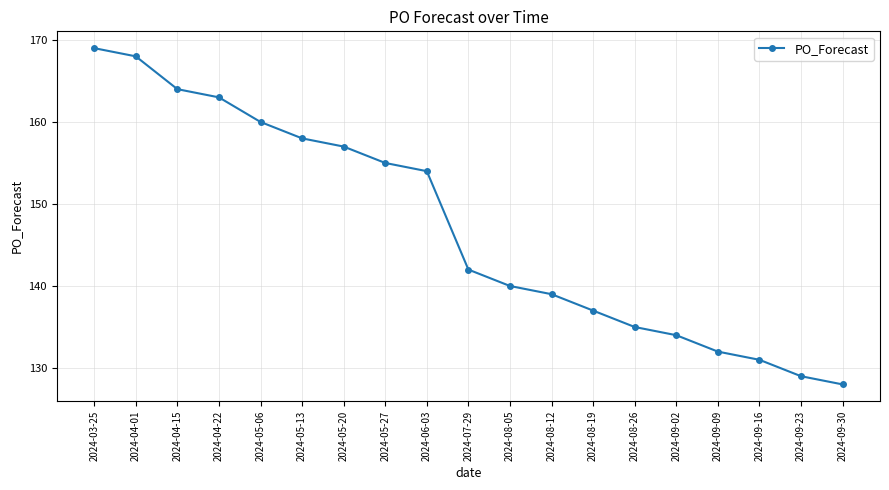

What is the ratio of the value at 2024-07-29 to the value at 2024-09-16?

1.1